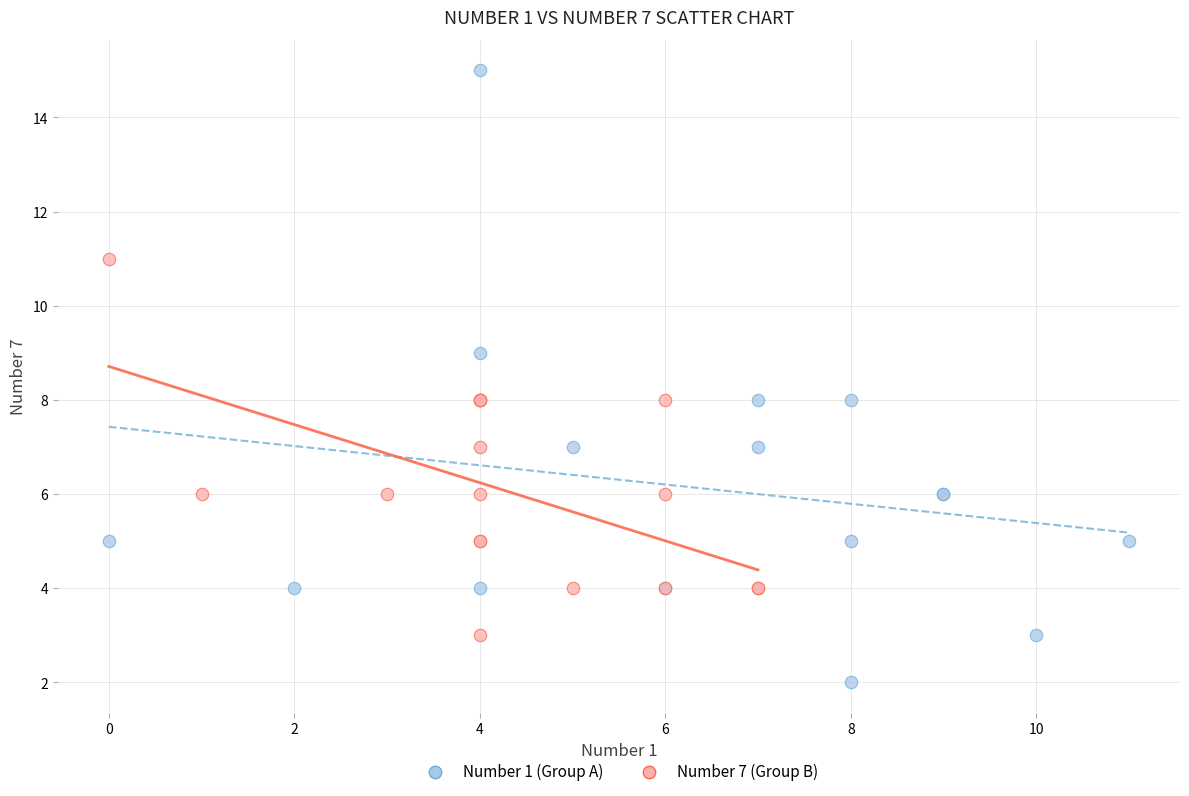

Which series has the widest spread of Y values?

Number 1 (Group A)